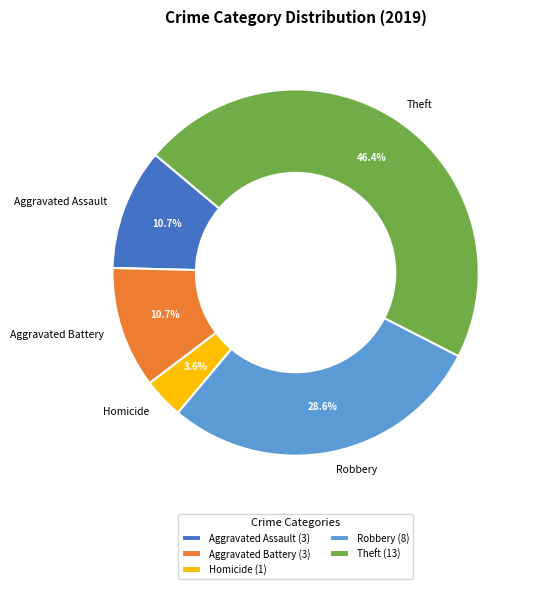

To the nearest percent, what is the average slice percentage?

20%